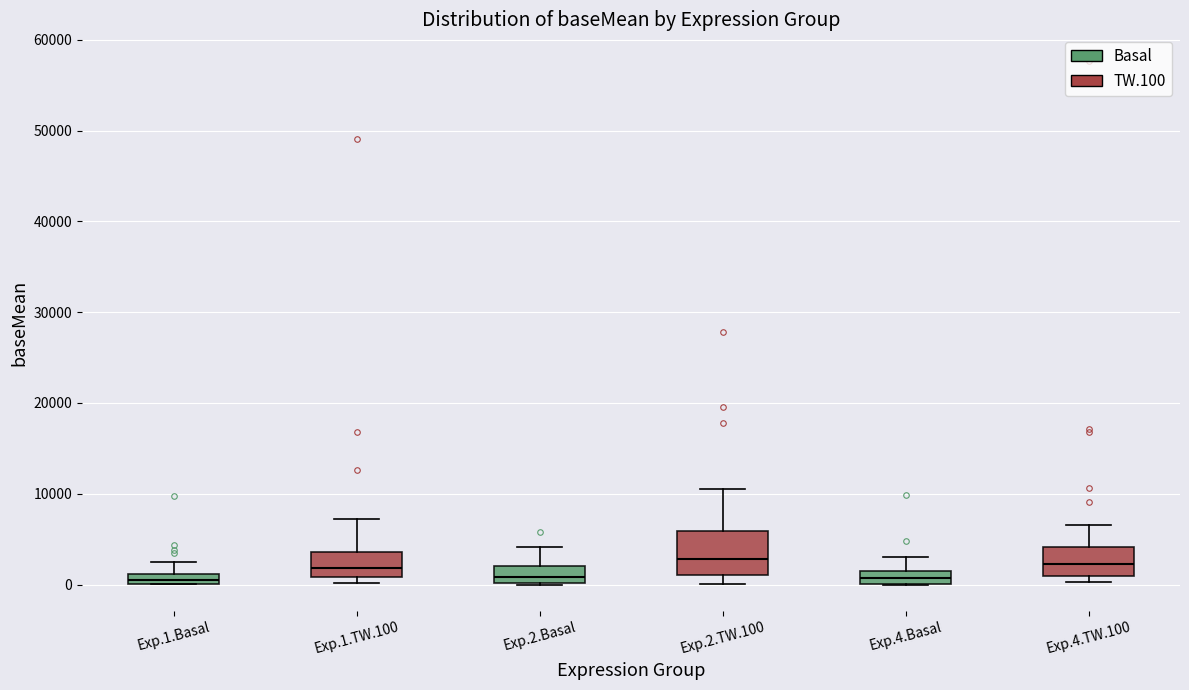

Which box is the tallest, from its lower edge to its upper edge?

Exp.2.TW.100